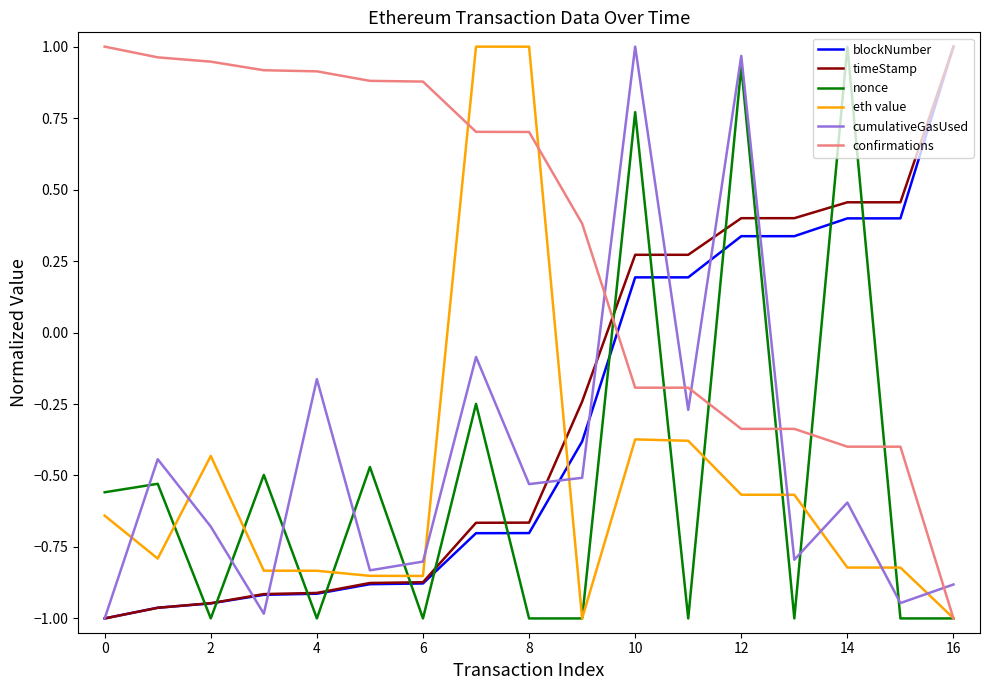

How many lines are shown in the chart?

6